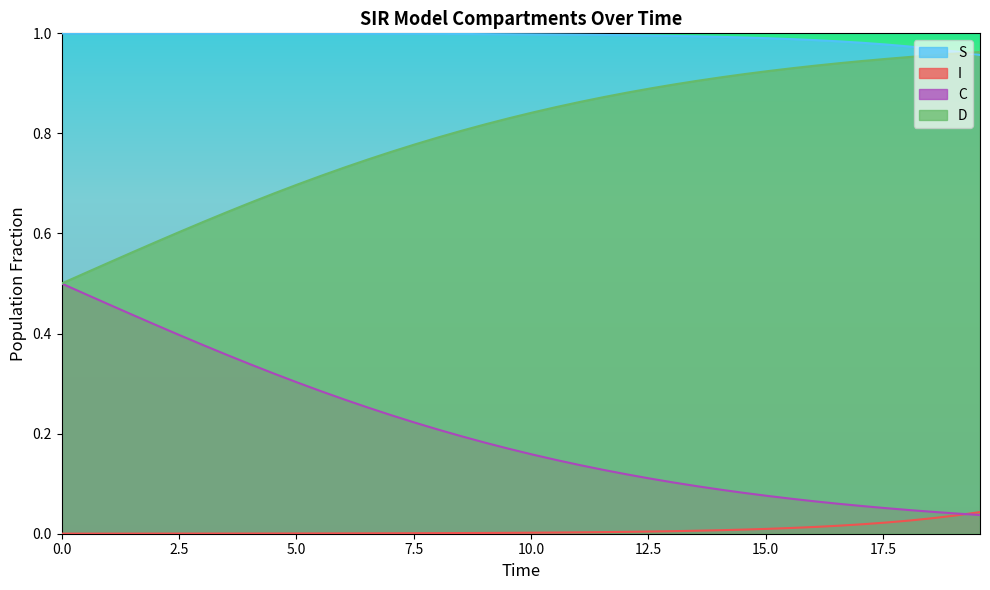

What is the value of the D point at the 31st from the left?

0.9